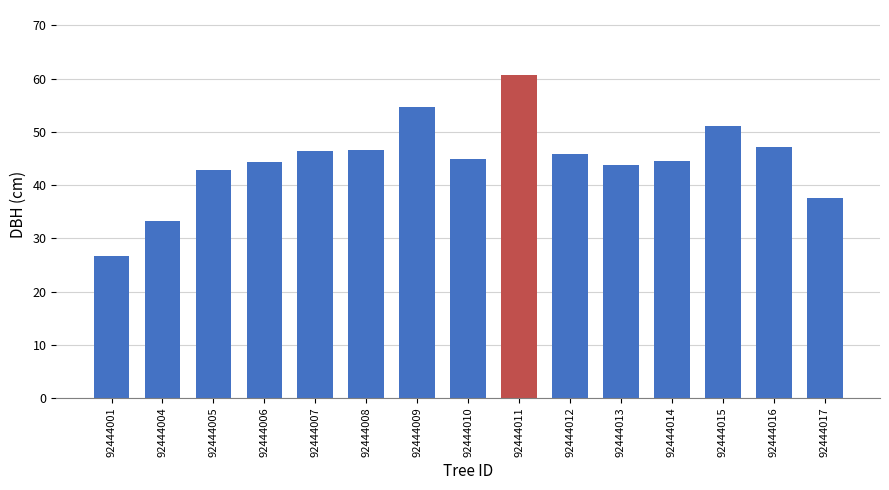

Which label corresponds to the largest value in the chart?

92444011